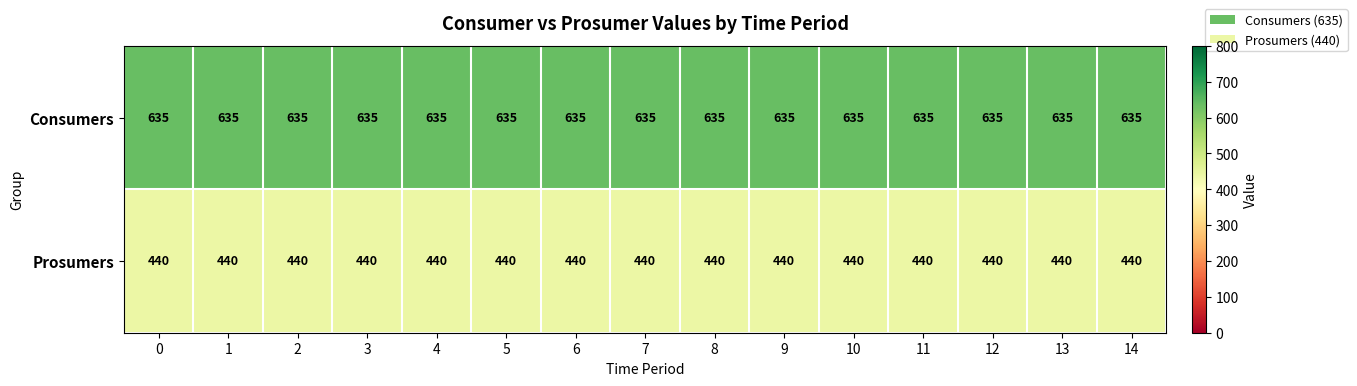

The Consumers series shows 439 at 9. True or false?

False